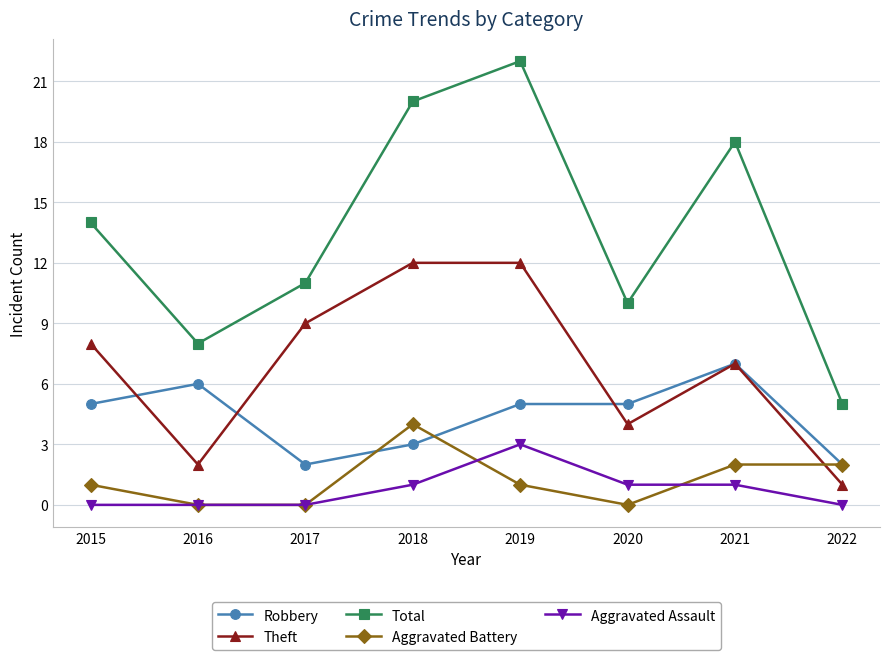

Reading right to left, what are all the values shown in this chart?

Robbery: 2022=2	2021=7	2020=5	2019=5	2018=3	2017=2	2016=6	2015=5
Theft: 2022=1	2021=7	2020=4	2019=12	2018=12	2017=9	2016=2	2015=8
Total: 2022=5	2021=18	2020=10	2019=22	2018=20	2017=11	2016=8	2015=14
Aggravated Battery: 2022=2	2021=2	2020=0	2019=1	2018=4	2017=0	2016=0	2015=1
Aggravated Assault: 2022=0	2021=1	2020=1	2019=3	2018=1	2017=0	2016=0	2015=0